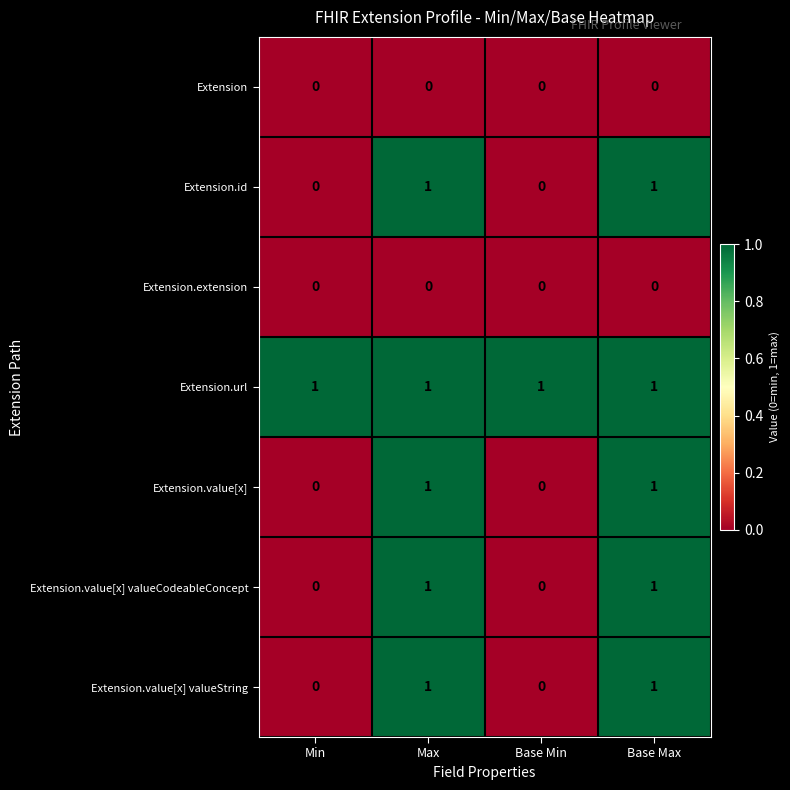

The Extension.value[x] valueCodeableConcept series shows 1 at Base Min. True or false?

False